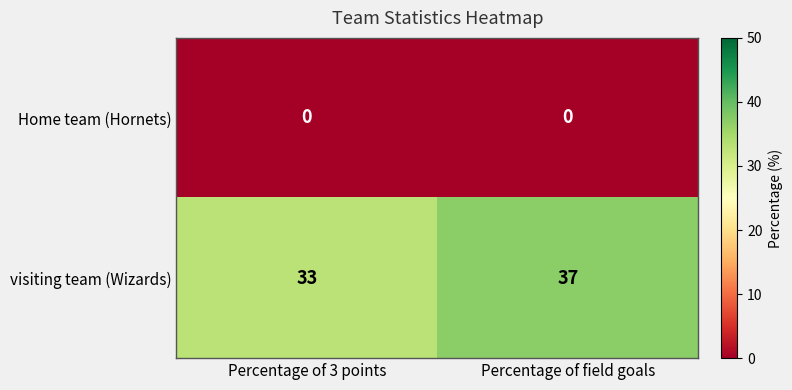

What is the maximum value for visiting team (Wizards)?

37